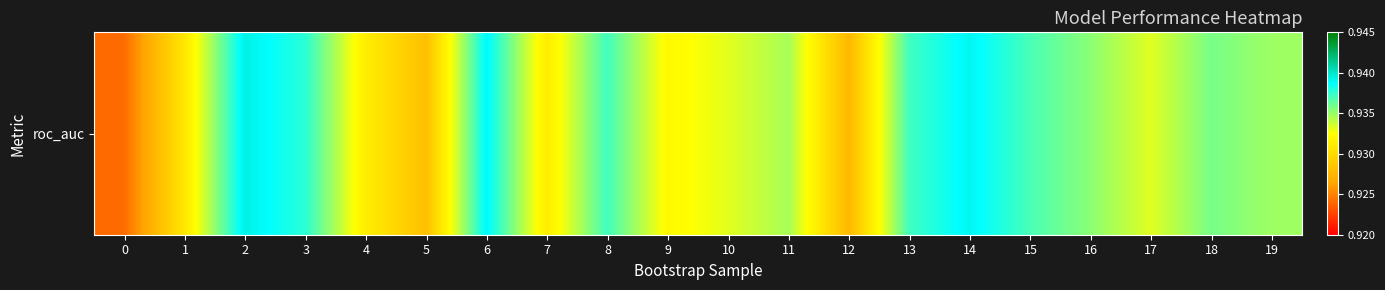

Rank the categories by value from lowest to highest.

0, 12, 5, 1, 7, 4, 9, 10, 17, 11, 19, 16, 18, 15, 13, 8, 3, 6, 14, 2